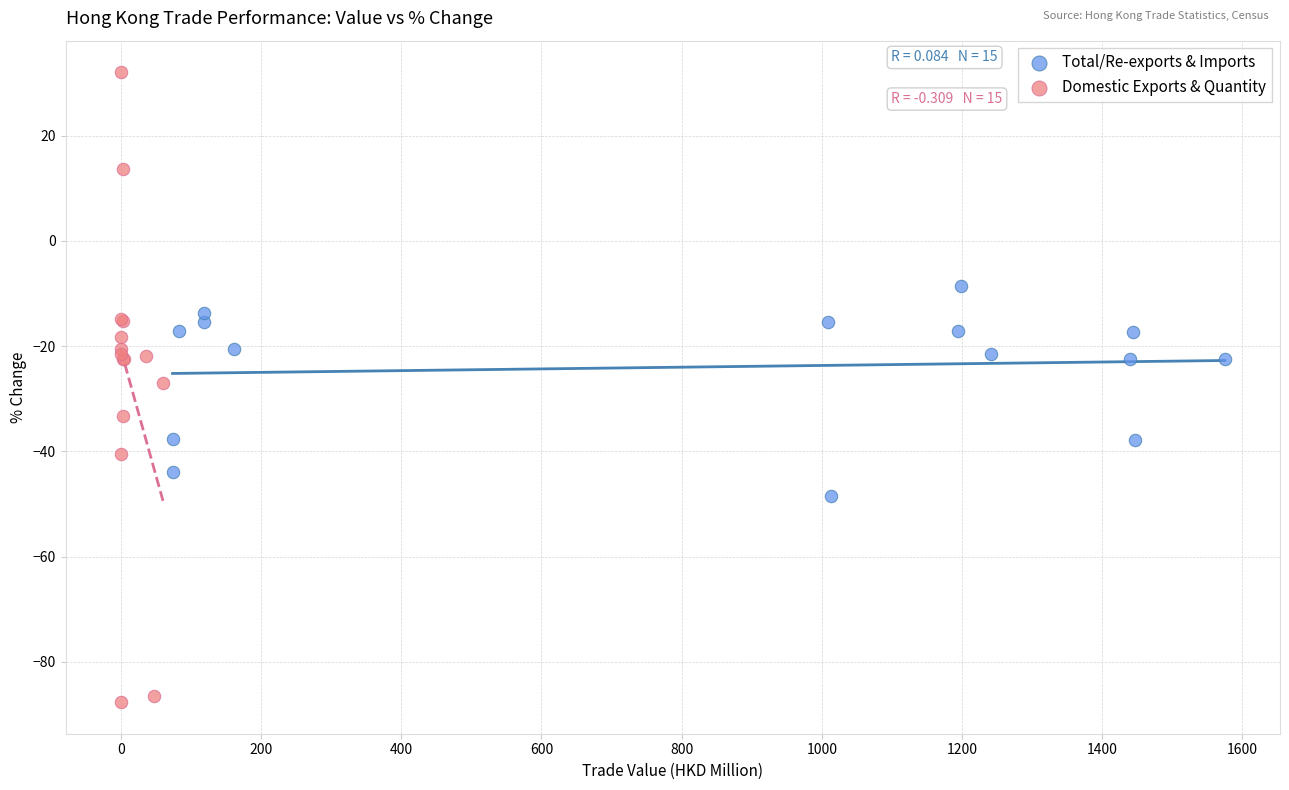

Which series has the widest spread of Y values?

Domestic Exports & Quantity